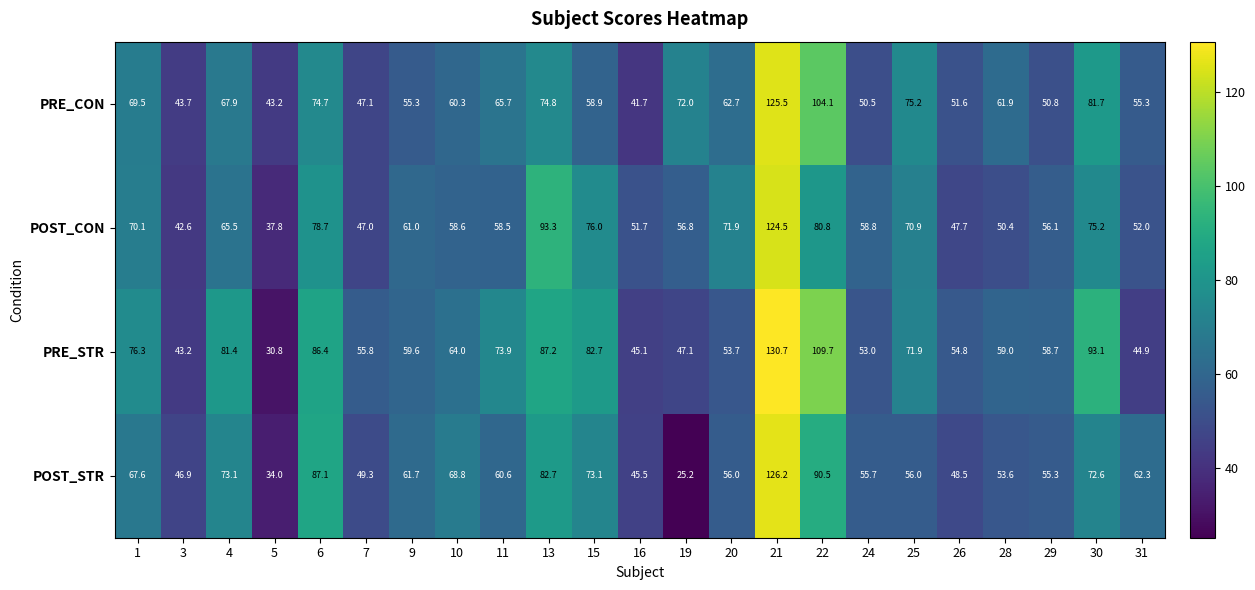

What is the maximum value shown in the chart?

130.7